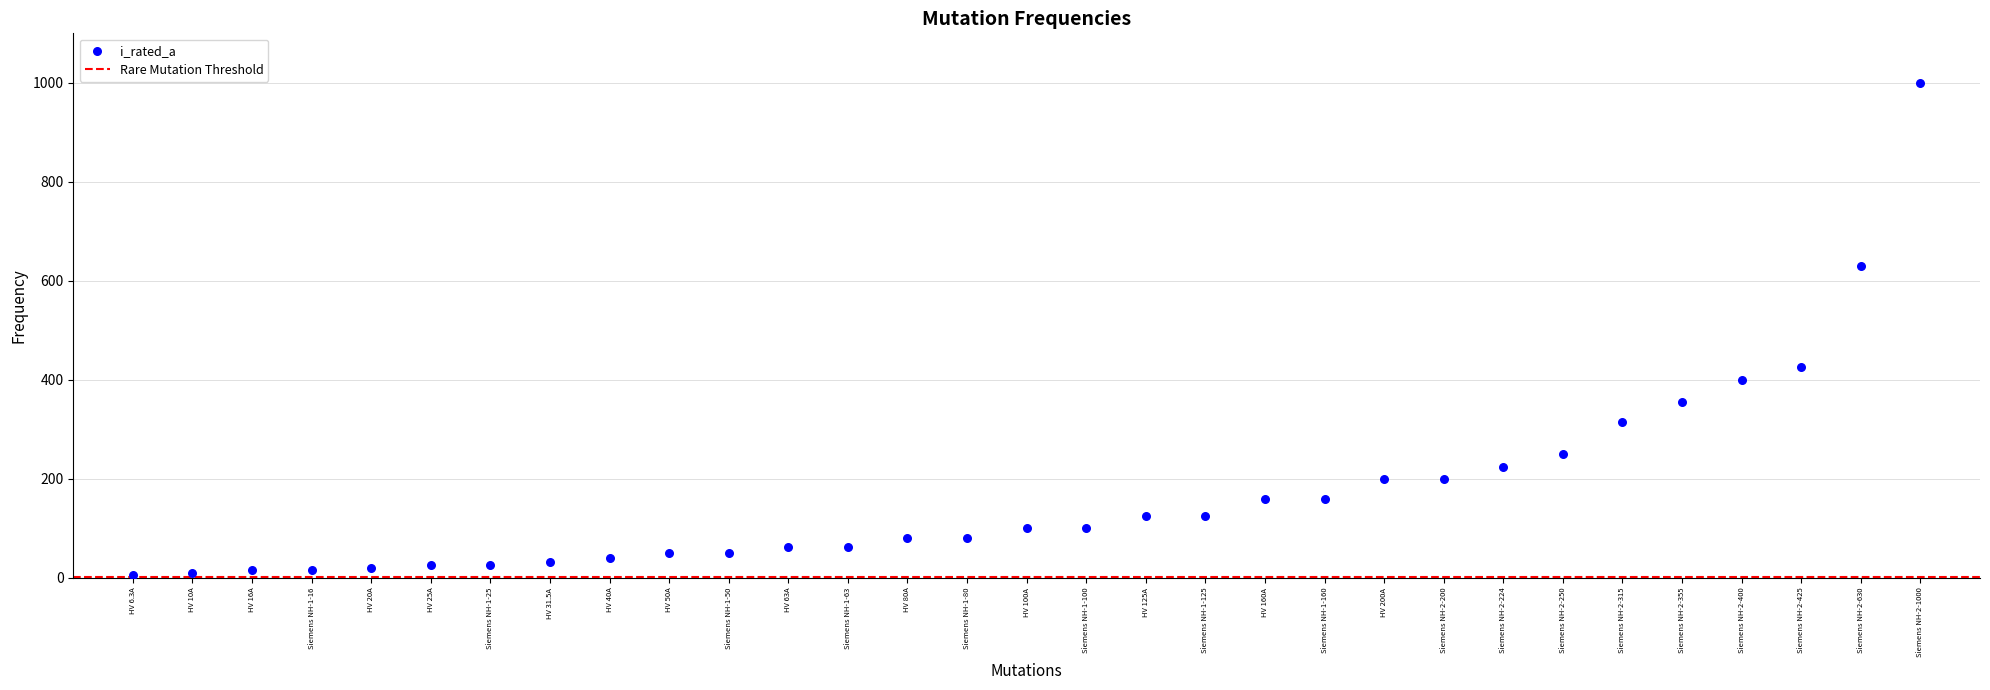

What Y value in the scatter plot is closest to 503?

425.0